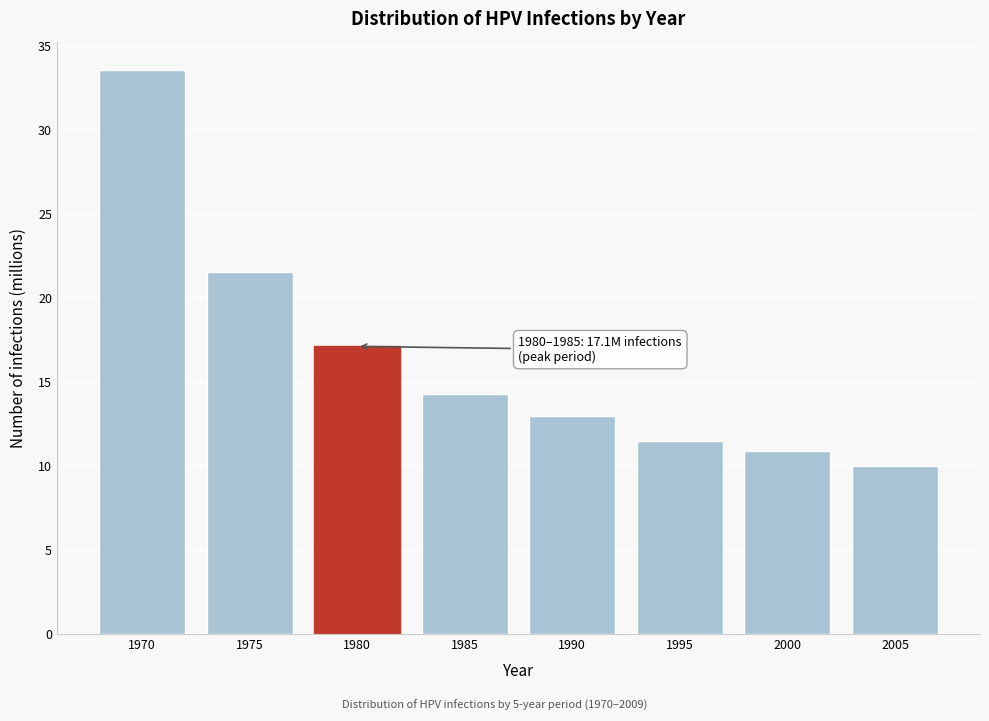

Reading left to right, what are all the values shown in this chart?

1970=33.6	1975=21.5	1980=17.1	1985=14.3	1990=13.0	1995=11.5	2000=10.9	2005=10.0